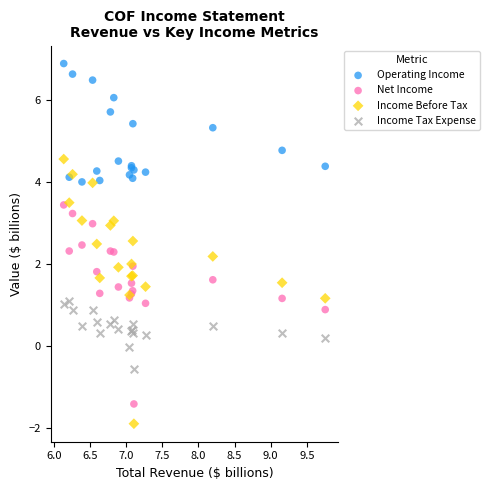

Which series reaches the maximum Y coordinate?

Operating Income